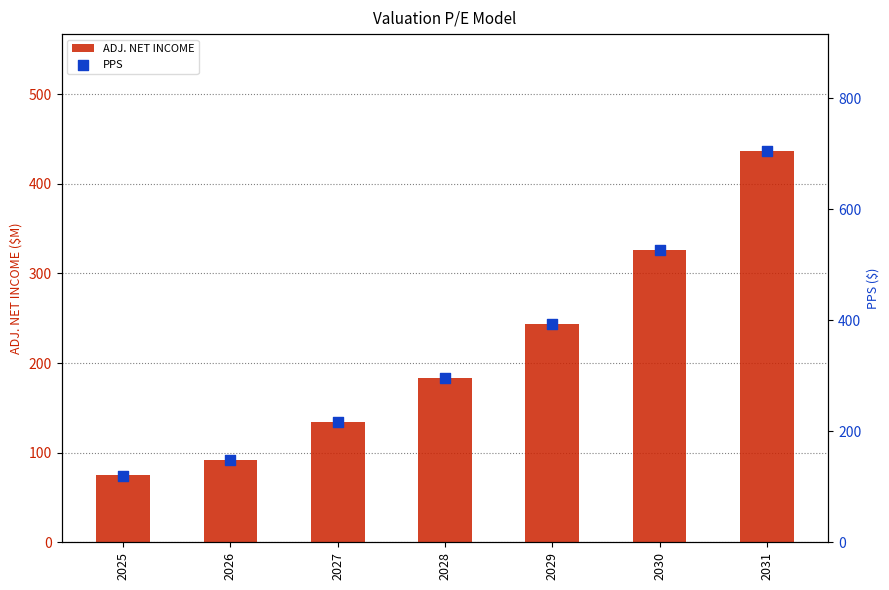

At which category is the sum across all series the highest?

2031